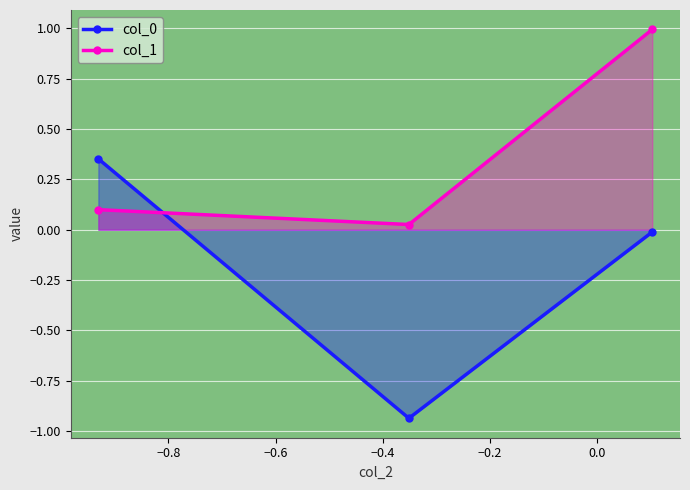

How many lines are shown in the chart?

2